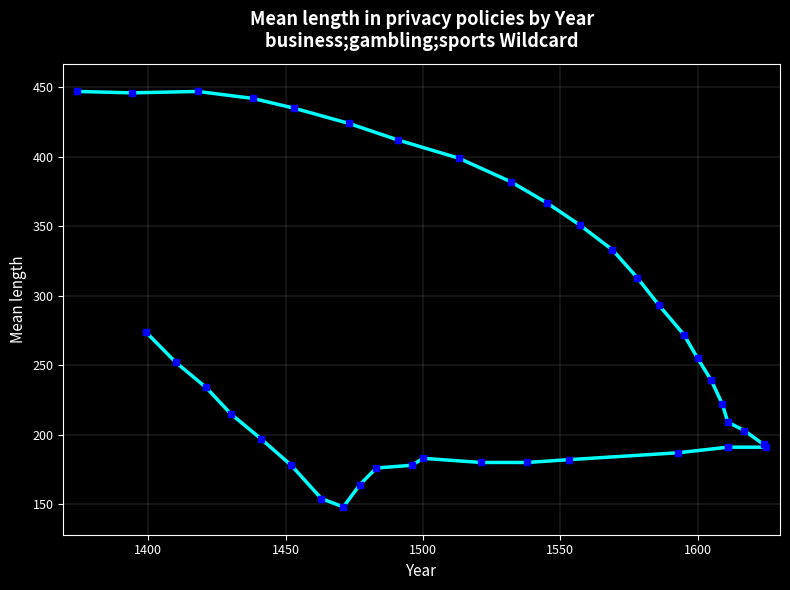

What is the minimum value shown in the chart?

148